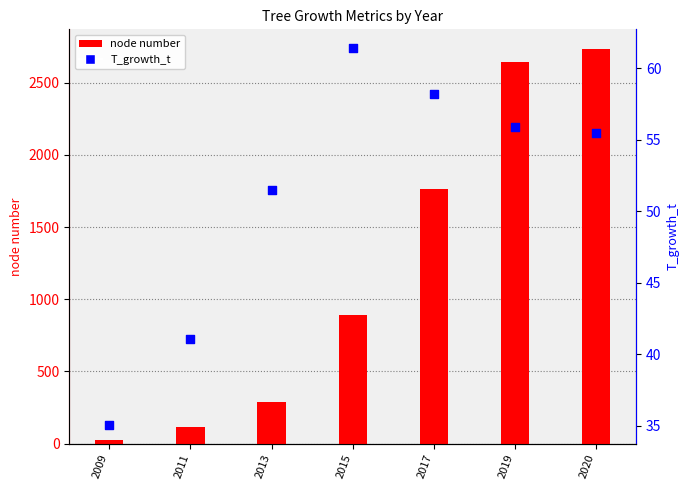

At how many categories does at least one series exceed 2042?

2